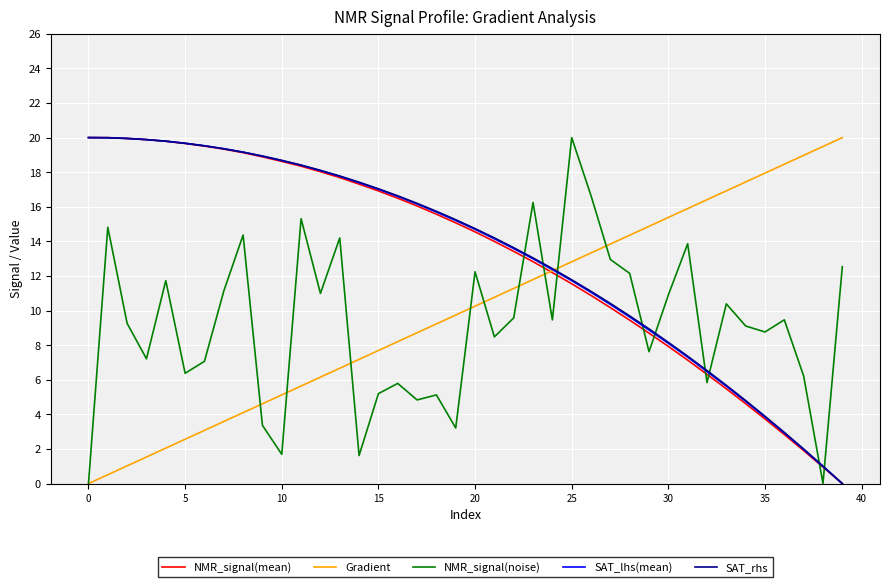

True or false: NMR_signal(noise) and SAT_lhs(mean) intersect in this chart.

True